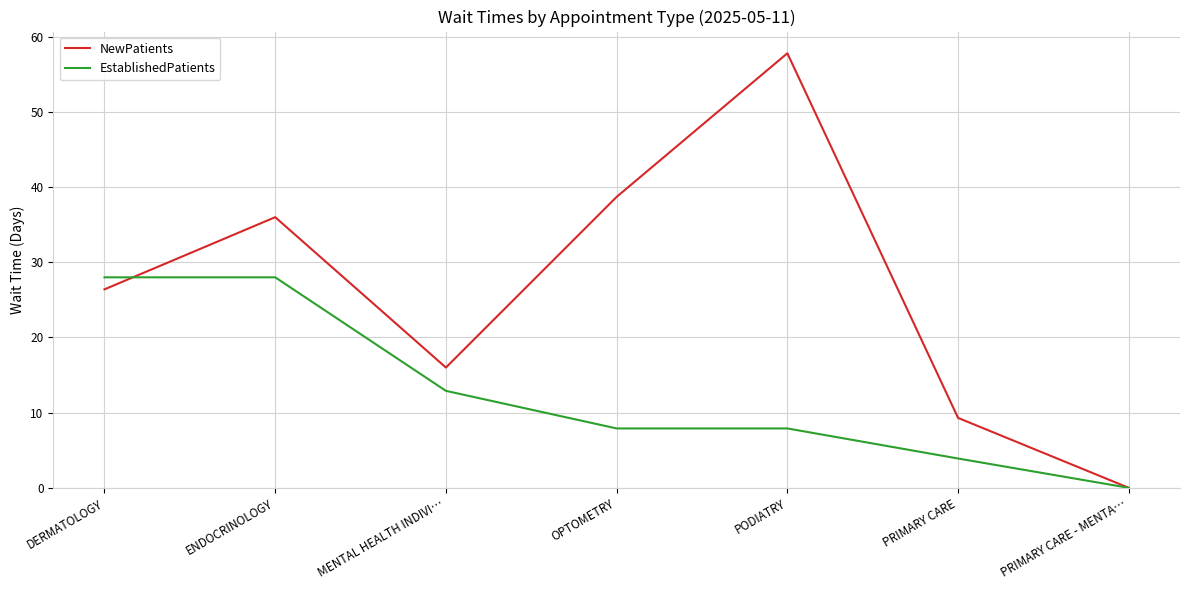

What position from the left is MENTAL HEALTH INDIVI…?

3